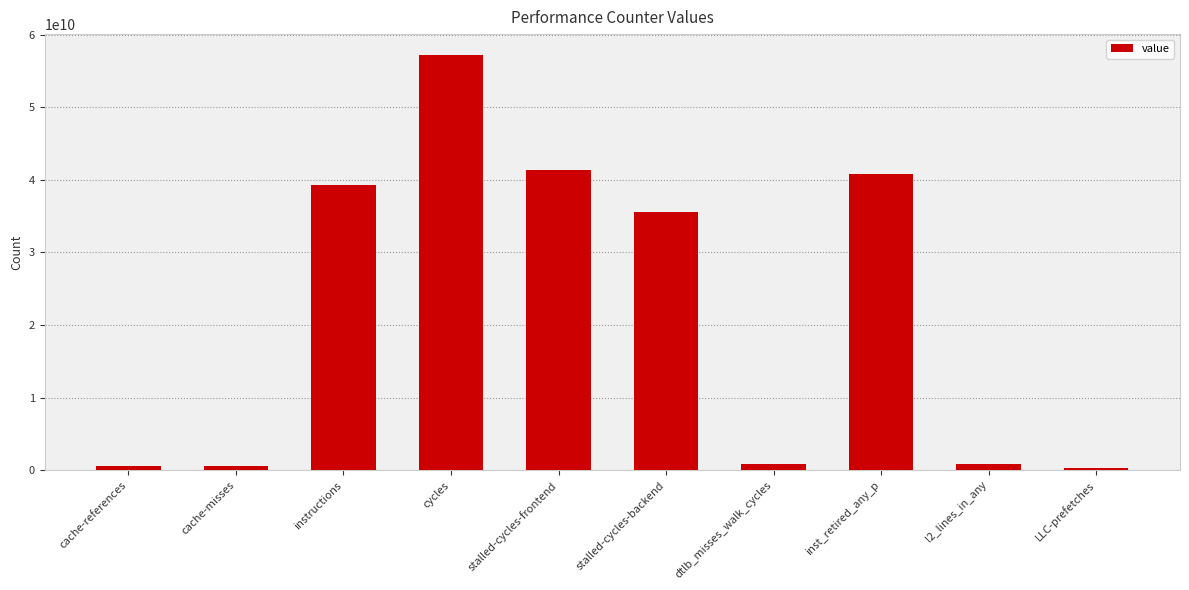

Approximately how many times larger is the value at cycles compared to instructions?

1.5